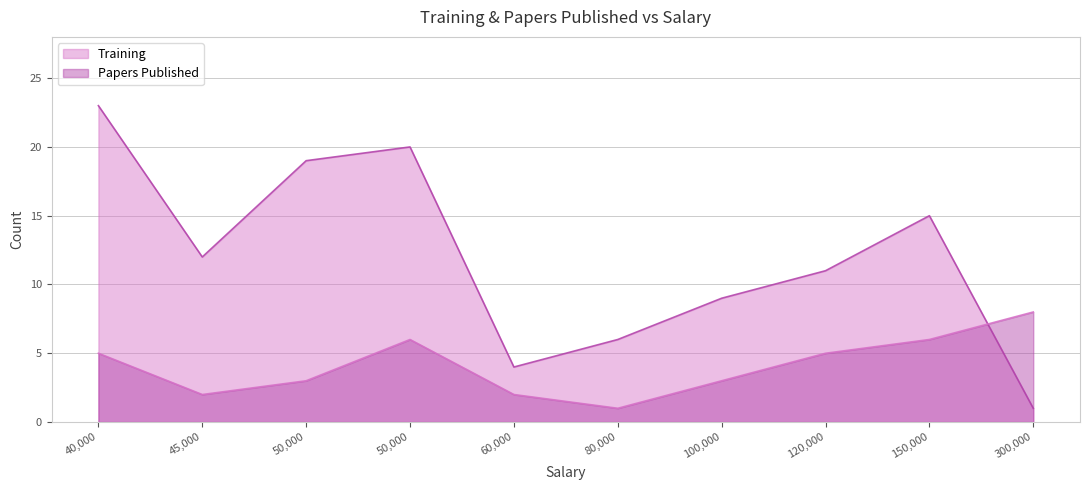

Which category has the lowest value across all series?

300000